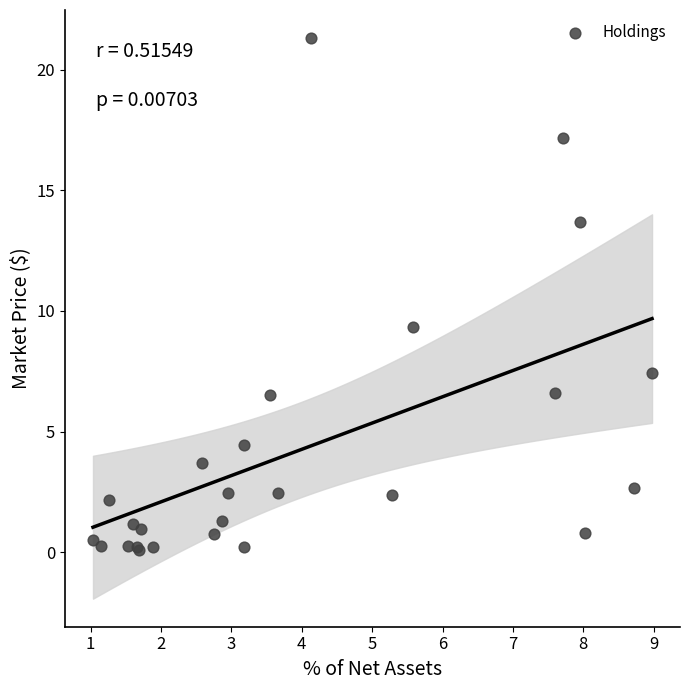

What Y value in the scatter plot is closest to 10?

9.3